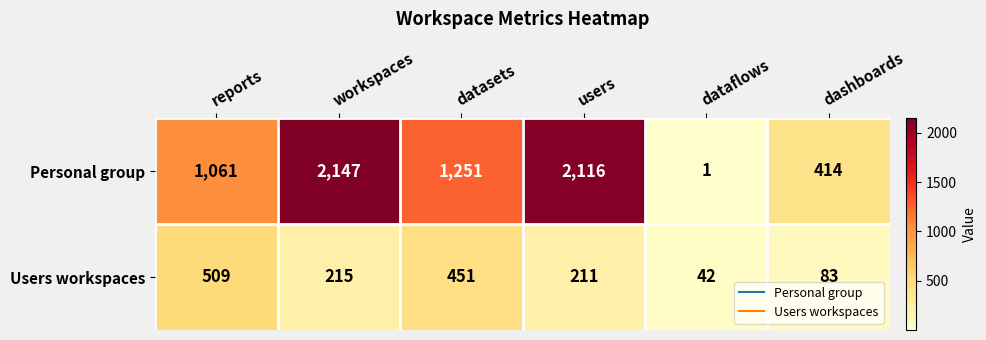

What is the average value of the Users workspaces series?

252